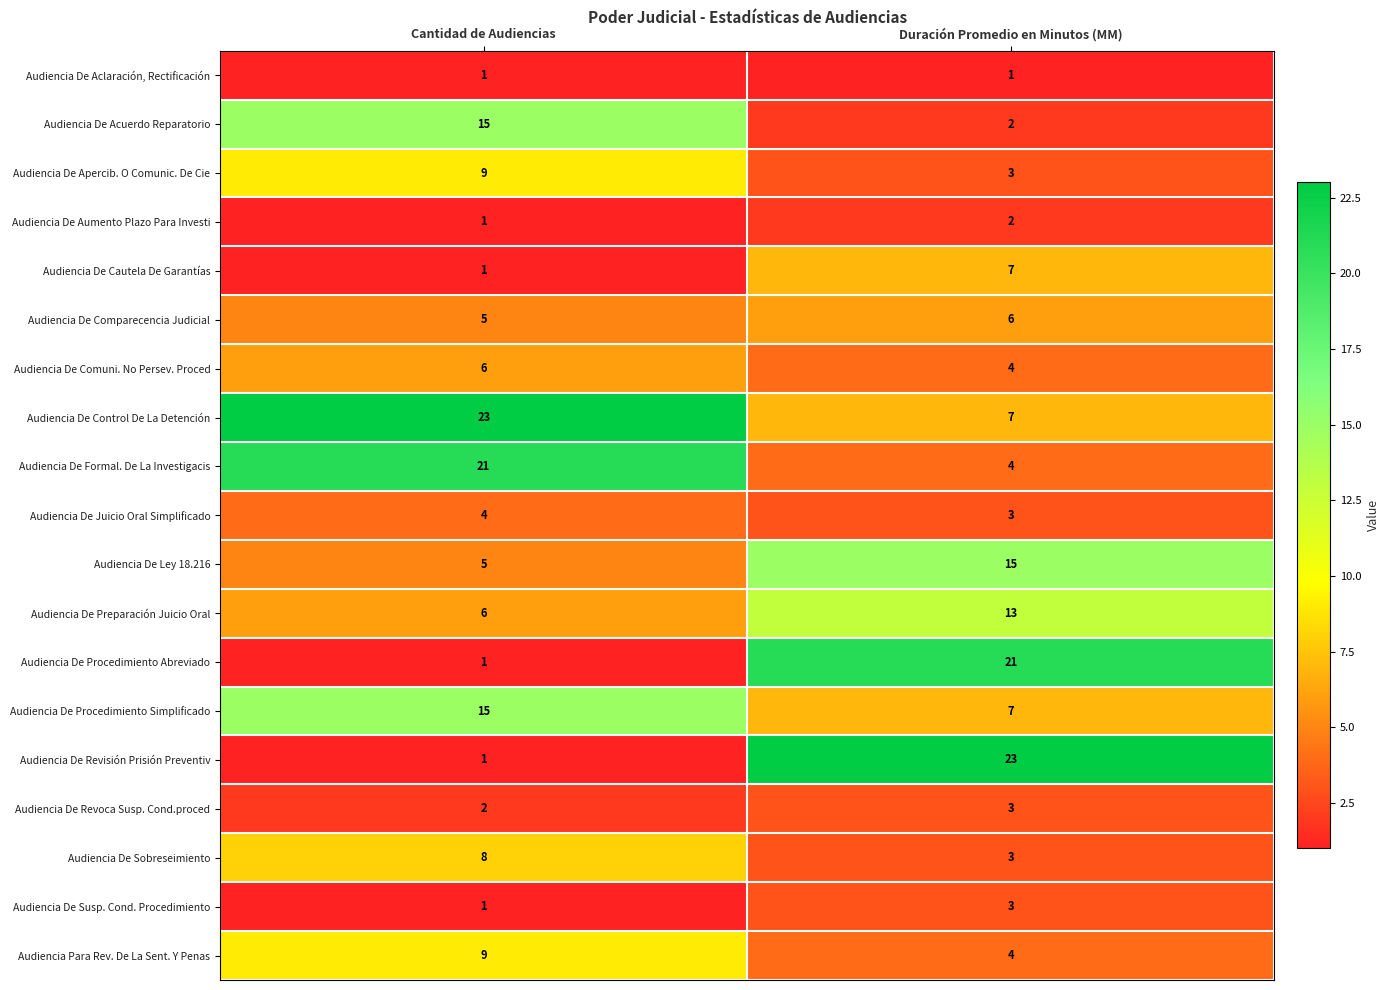

What is the greatest value displayed?

23